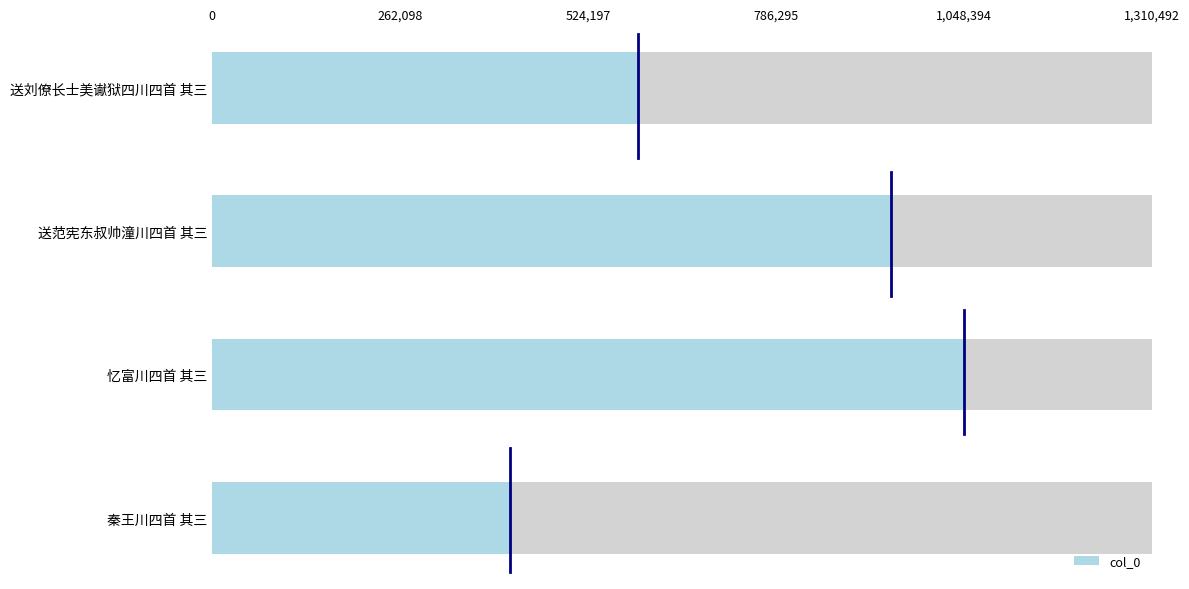

How many bars are there in total?

4